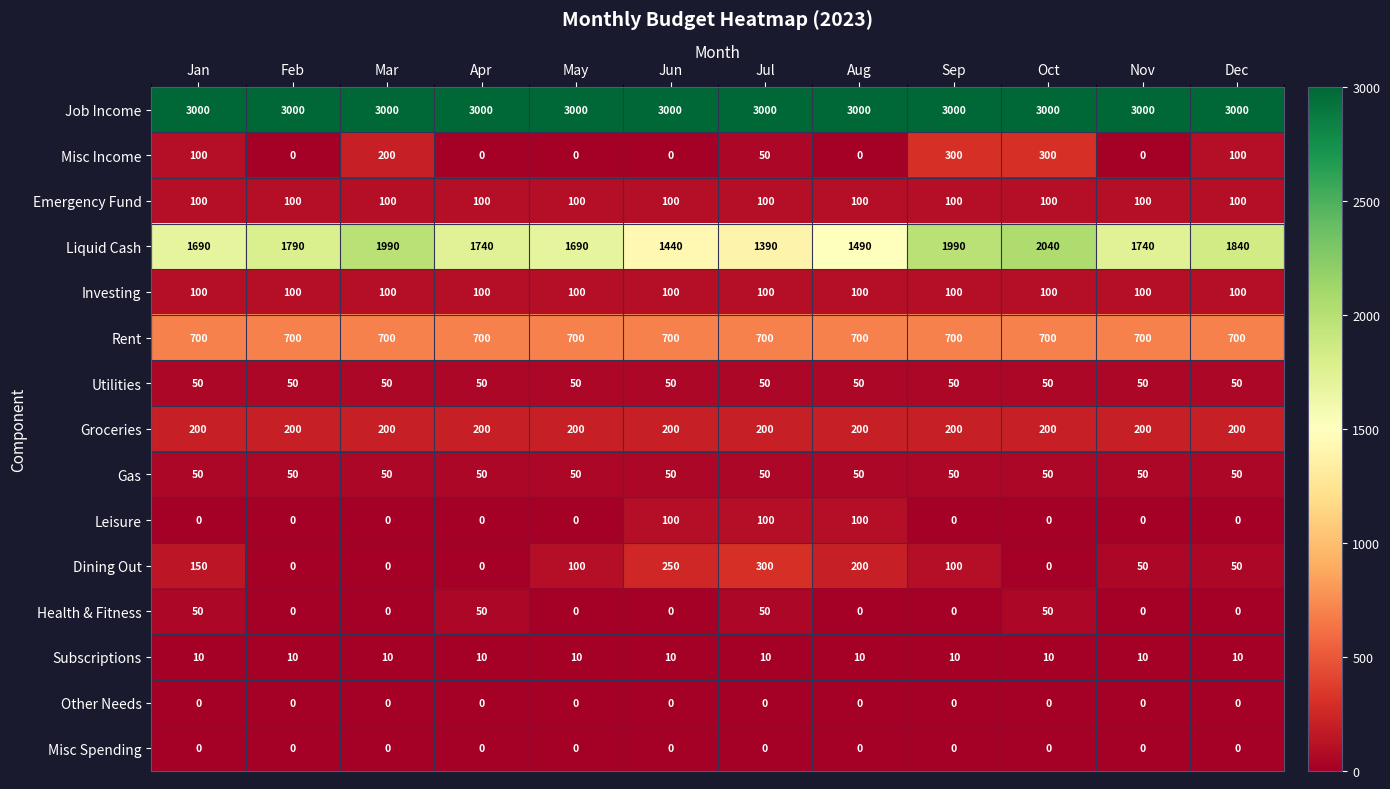

What is the greatest value displayed?

3000